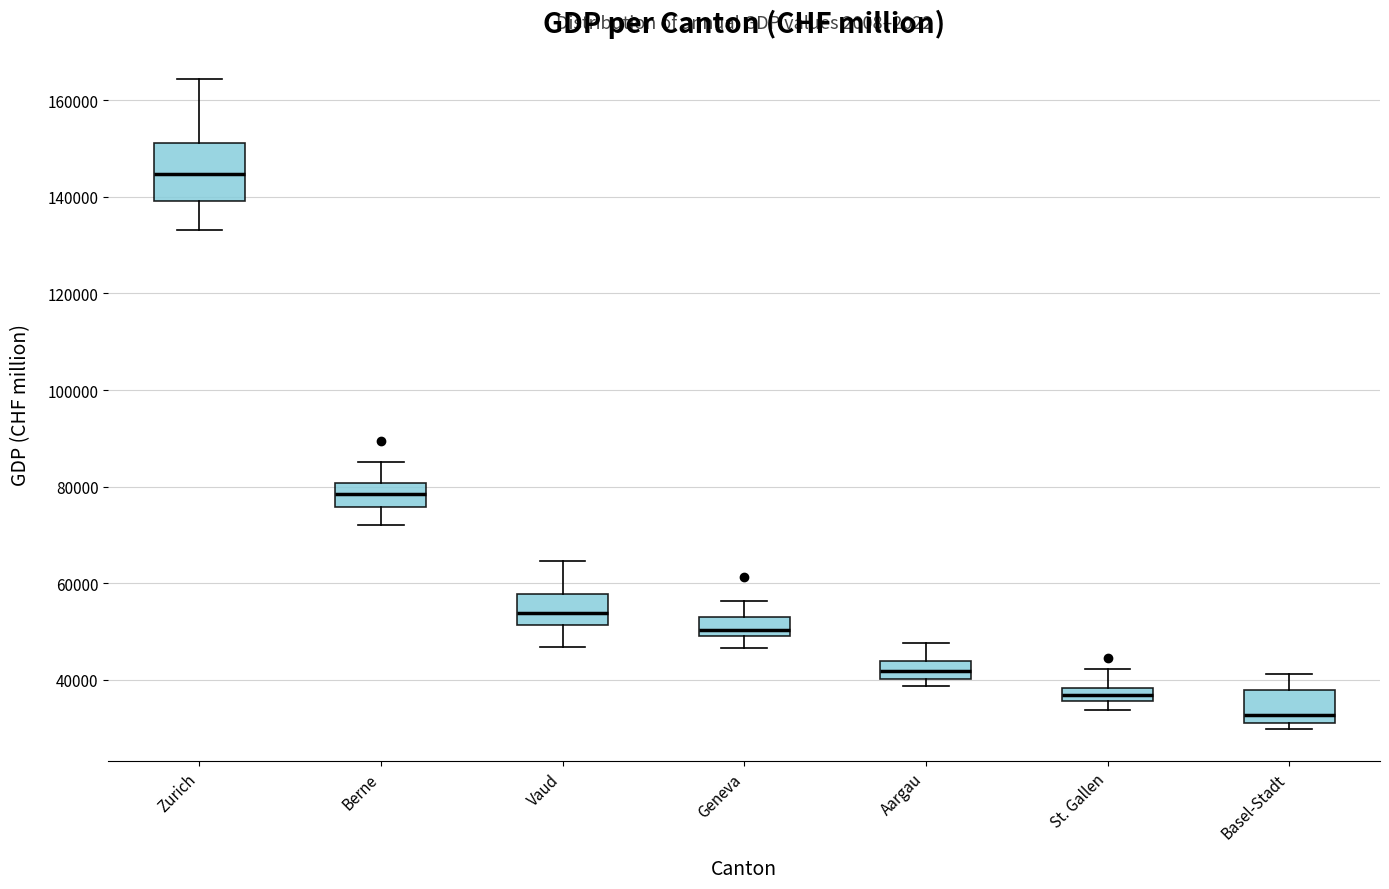

Comparing the boxes themselves (not the whiskers), which one is the tallest?

Zurich